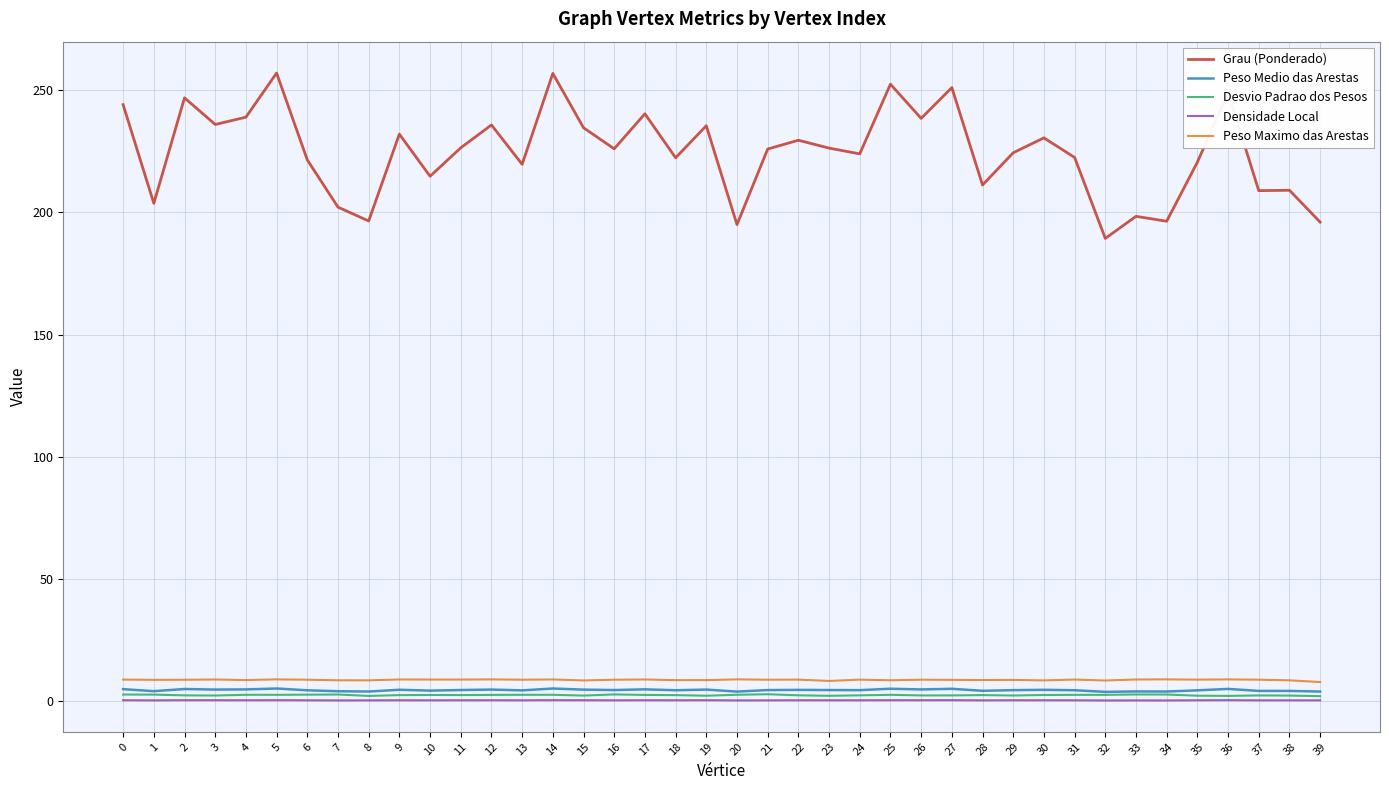

What is the difference between the maximum and minimum values in the Grau (Ponderado) series?

67.7